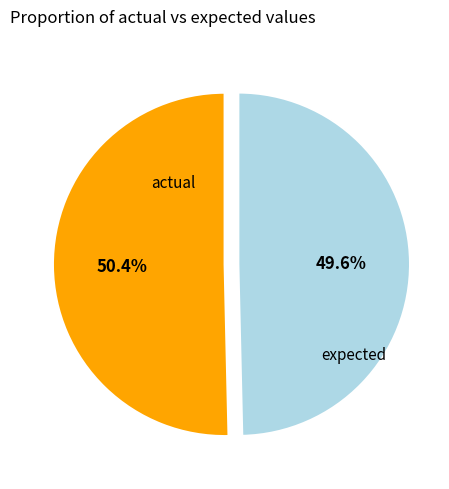

Count the number of slices in the pie.

2